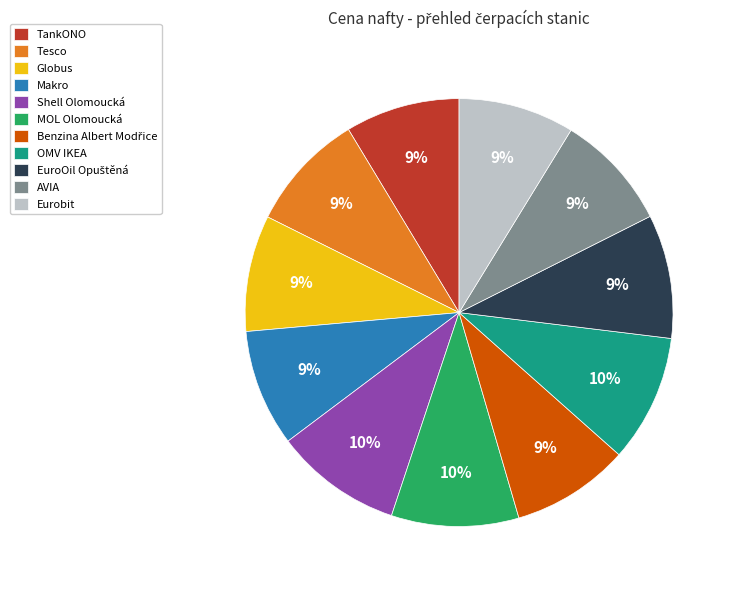

Do Shell Olomoucká and TankONO together represent more than half of the pie?

No